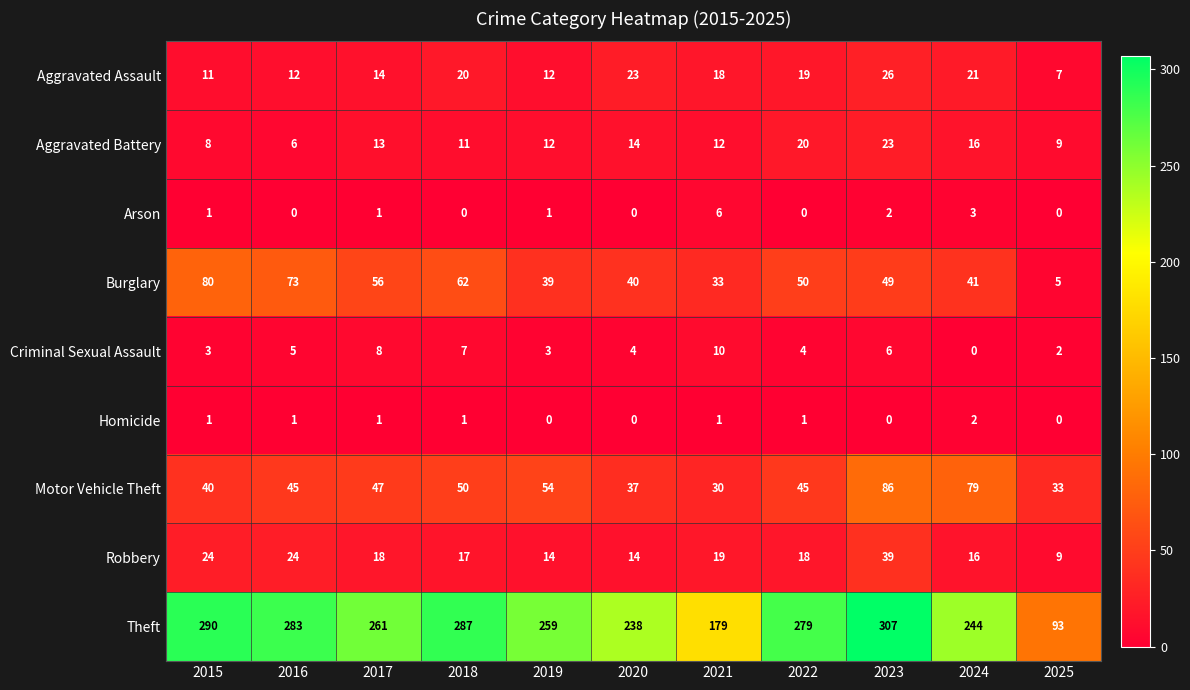

What is the maximum value for Aggravated Battery?

23